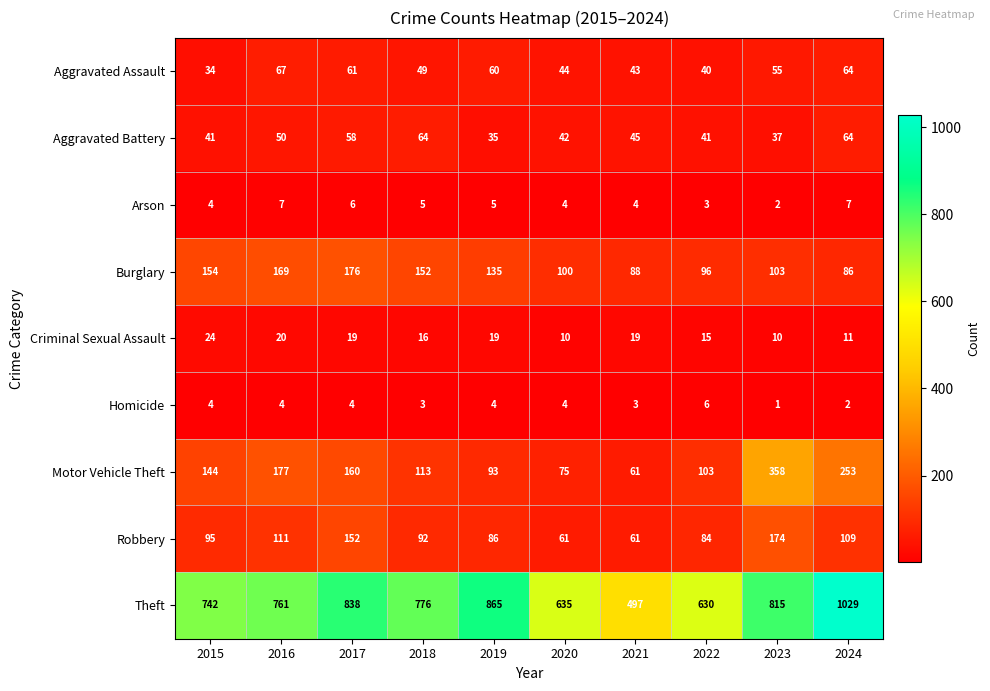

Rank the series by their maximum value, from highest to lowest.

Theft, Motor Vehicle Theft, Burglary, Robbery, Aggravated Assault, Aggravated Battery, Criminal Sexual Assault, Arson, Homicide